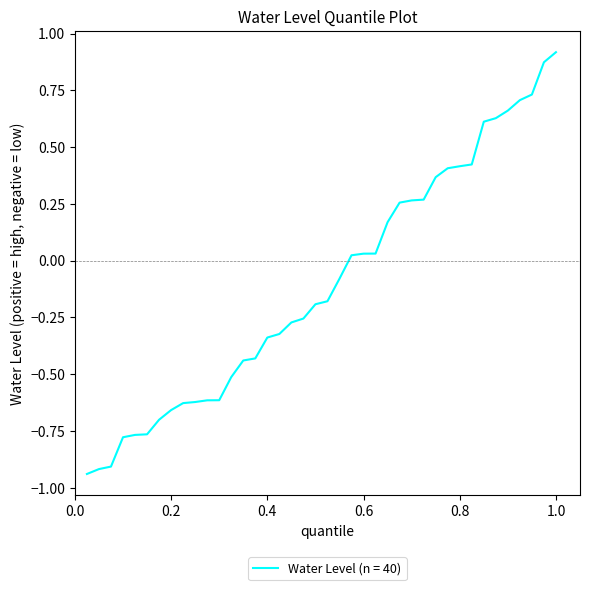

What is the difference between the maximum and minimum values?

1.9